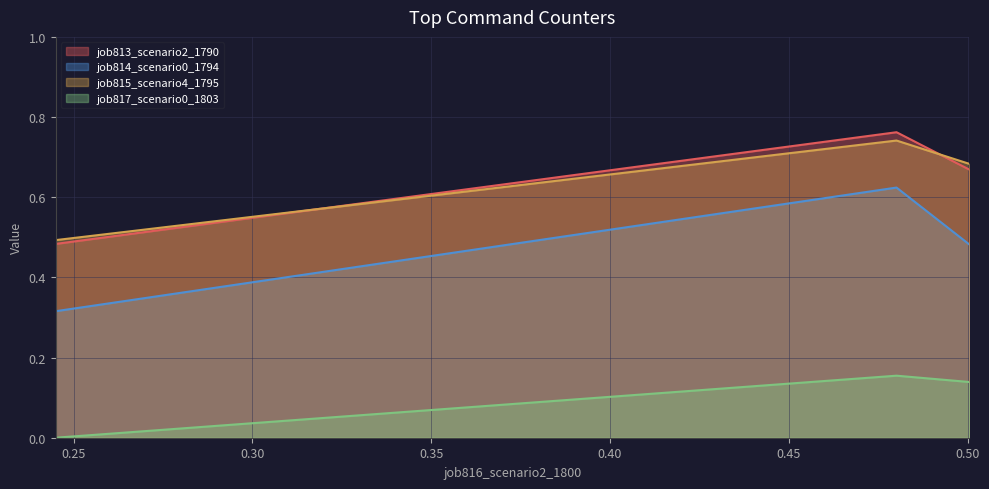

How many distinct data groups are displayed?

4